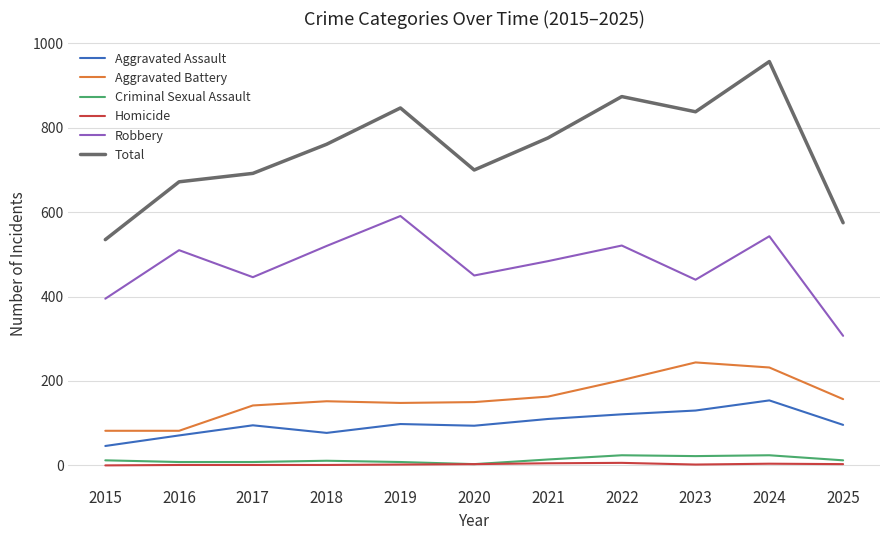

Where is the first local minimum for Total?

2020